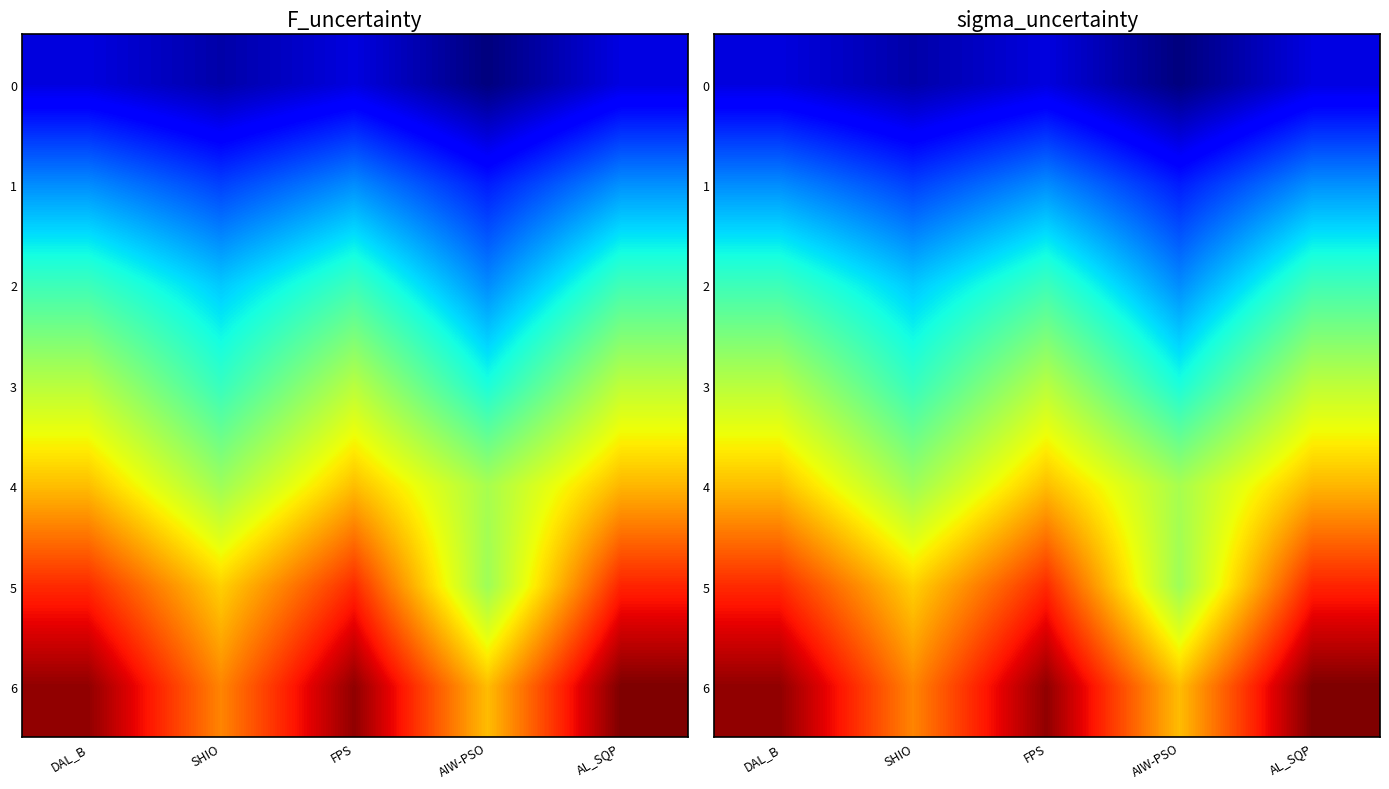

At FPS, list the series in order from smallest to largest.

0, 1, 2, 3, 4, 5, 6